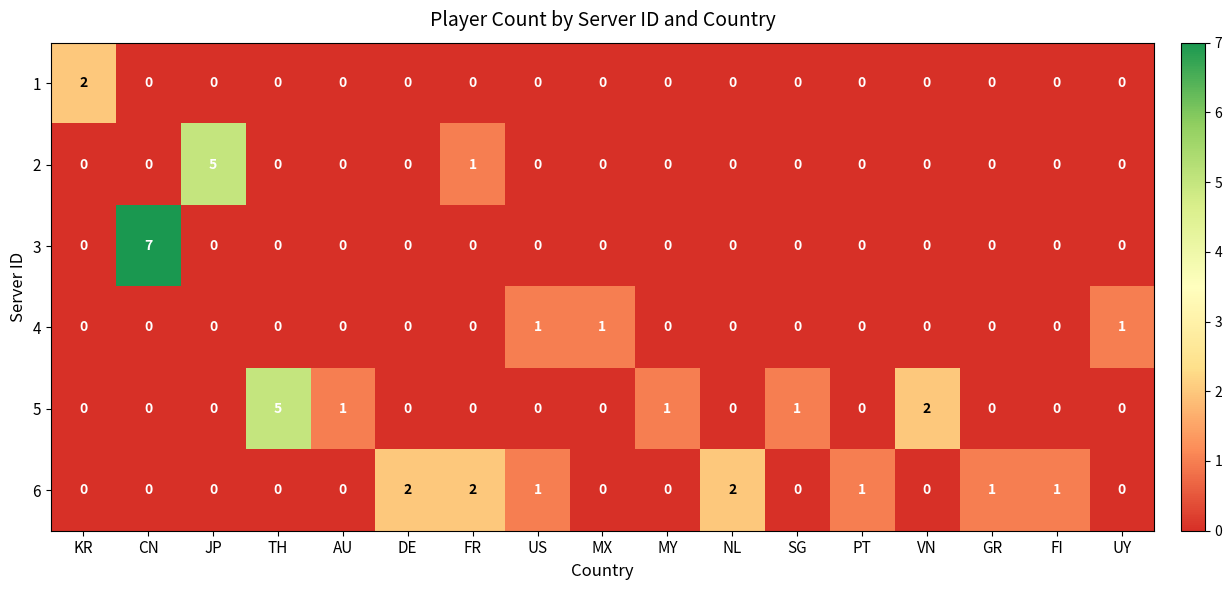

Is it true that 1 equals -1 at NL?

False